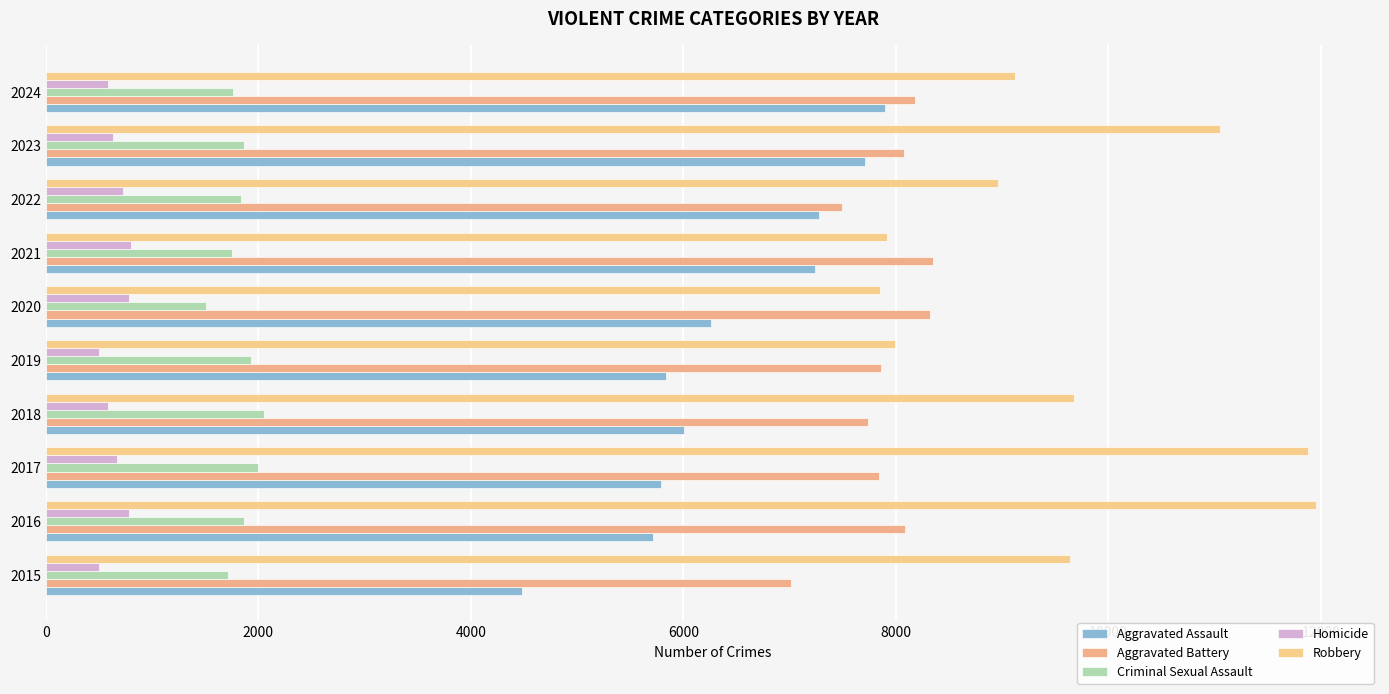

How many values in the Homicide series are below 672?

5